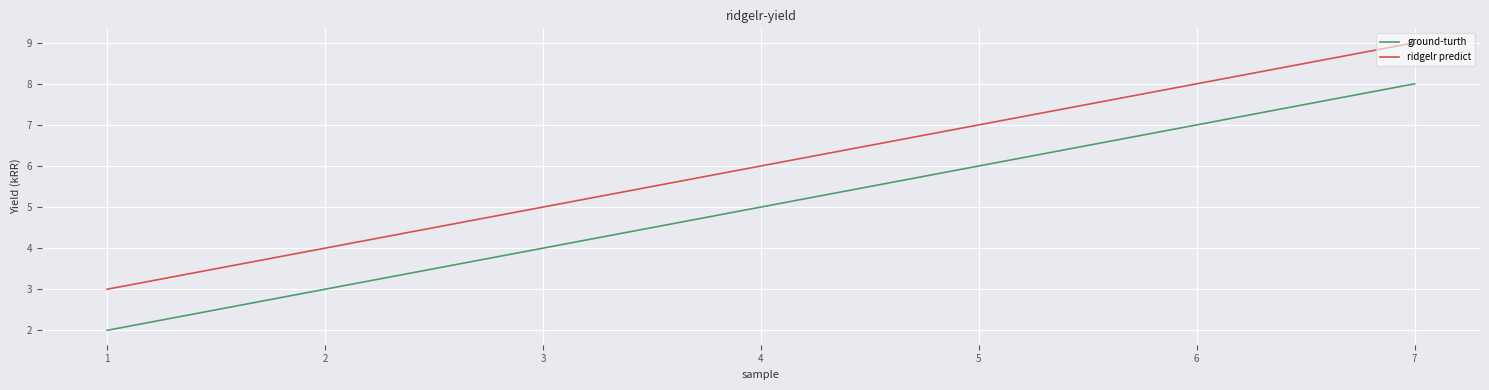

The ground-turth series shows 12 at 7. True or false?

False